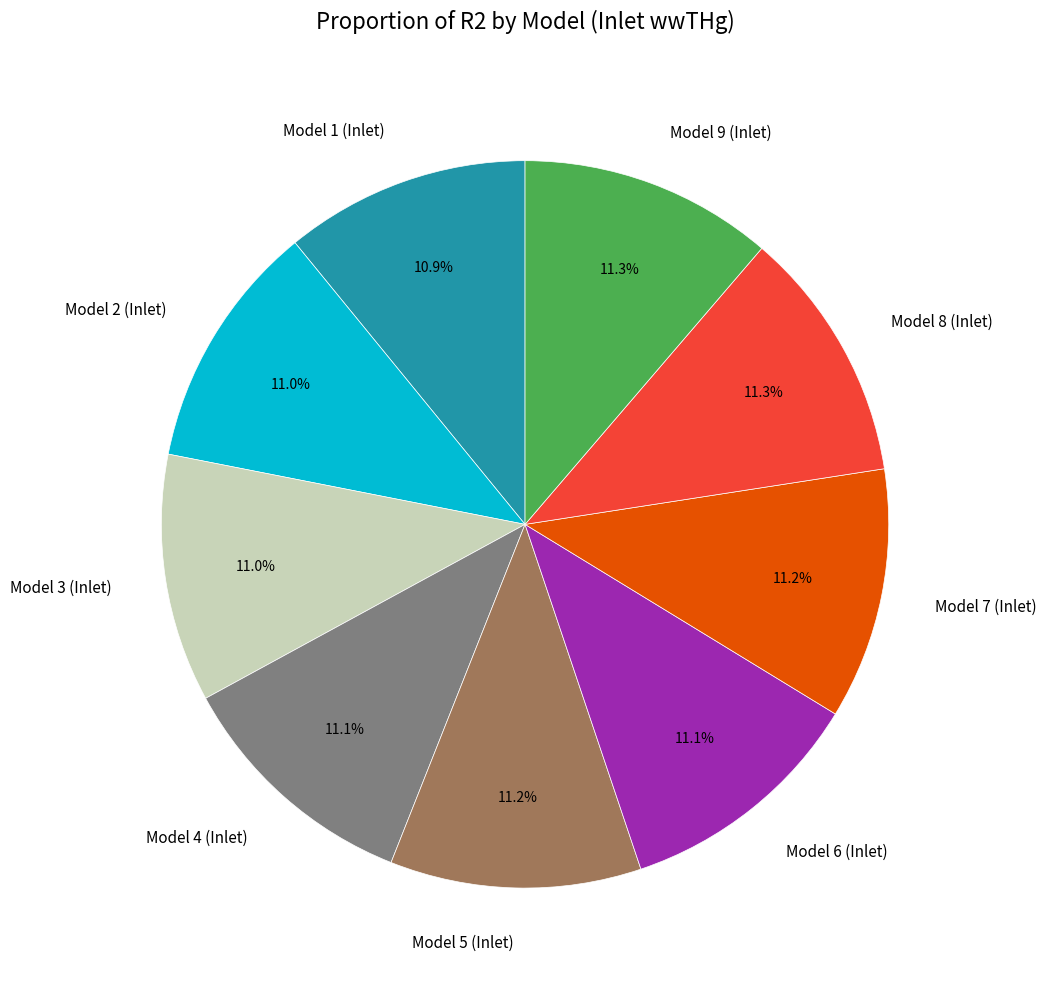

Does Model 4 (Inlet) account for over 50% of the chart?

No